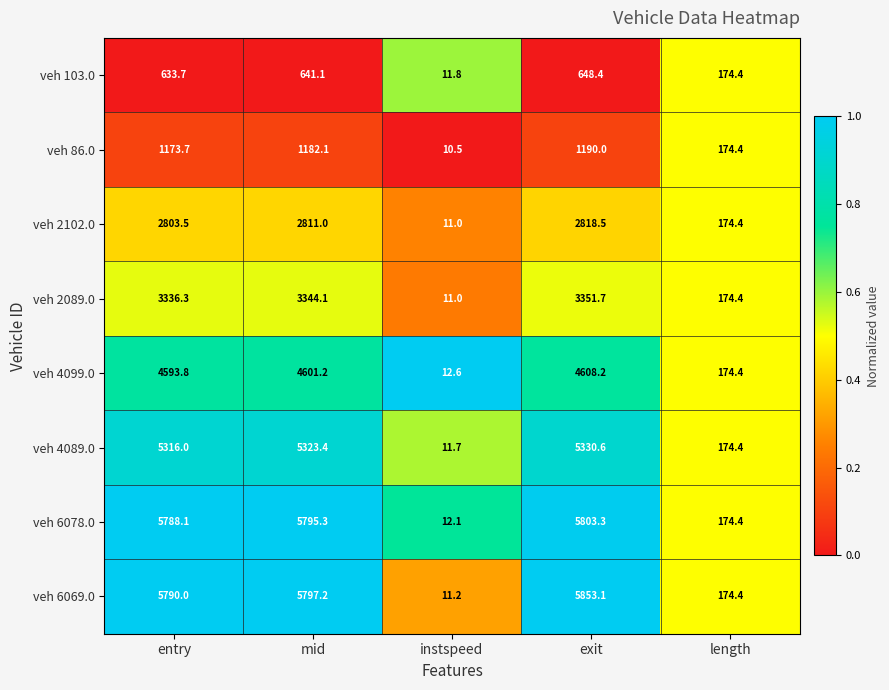

What is the total value across all series at length?

1395.2